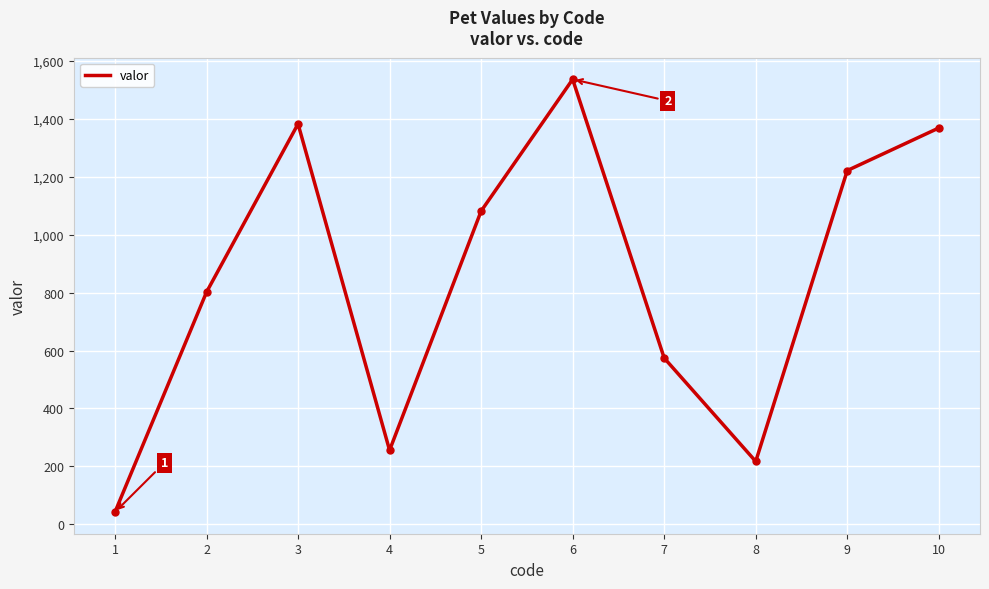

What is the change in value from 6 to 7?

-962.5